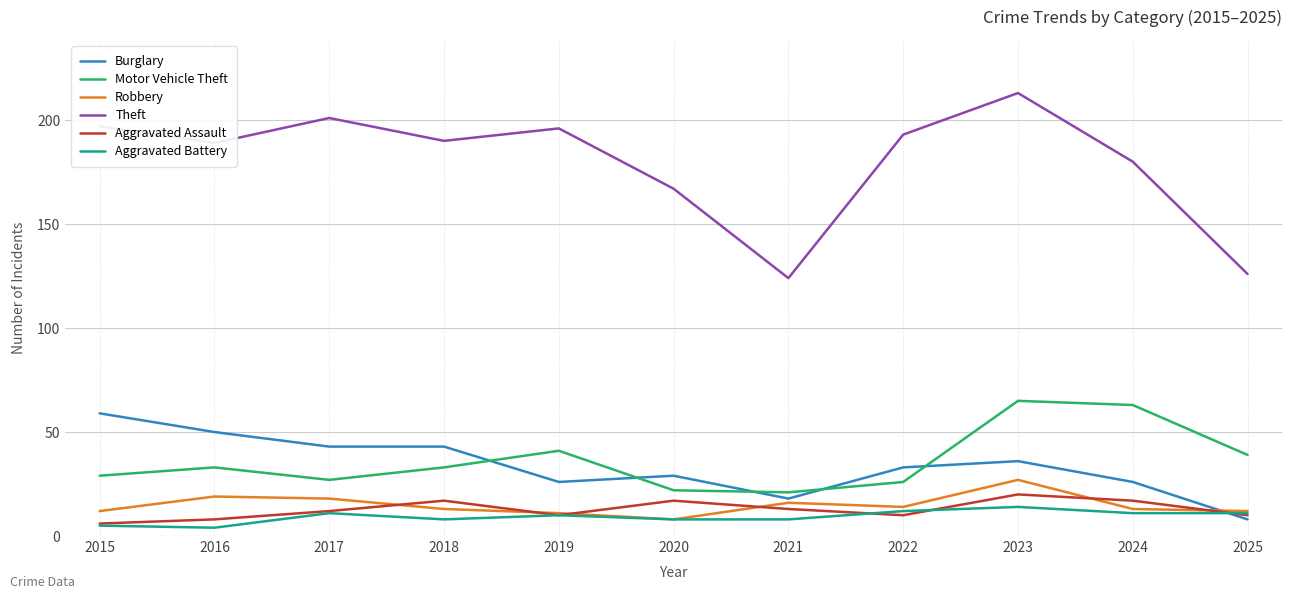

What is the approximate value of Aggravated Assault at 2022, to the nearest 5?

10